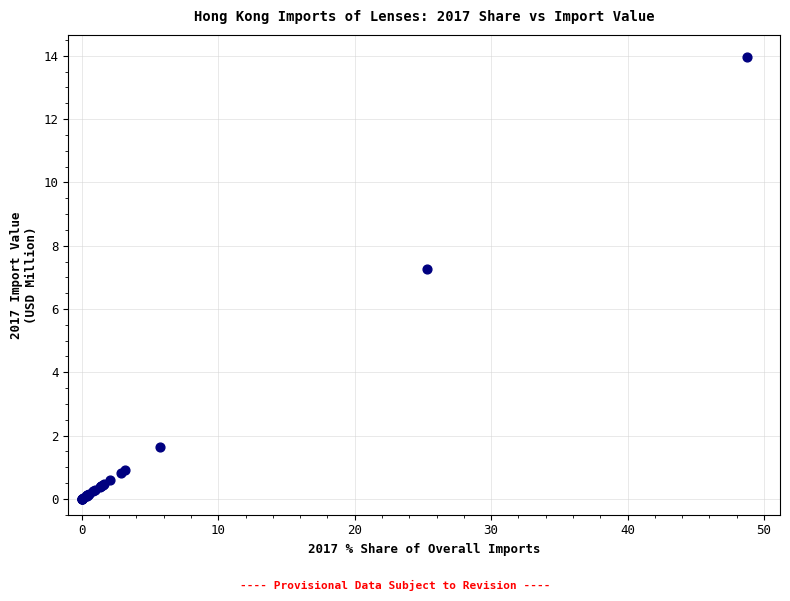

What Y value in the scatter plot is closest to 6?

7.3